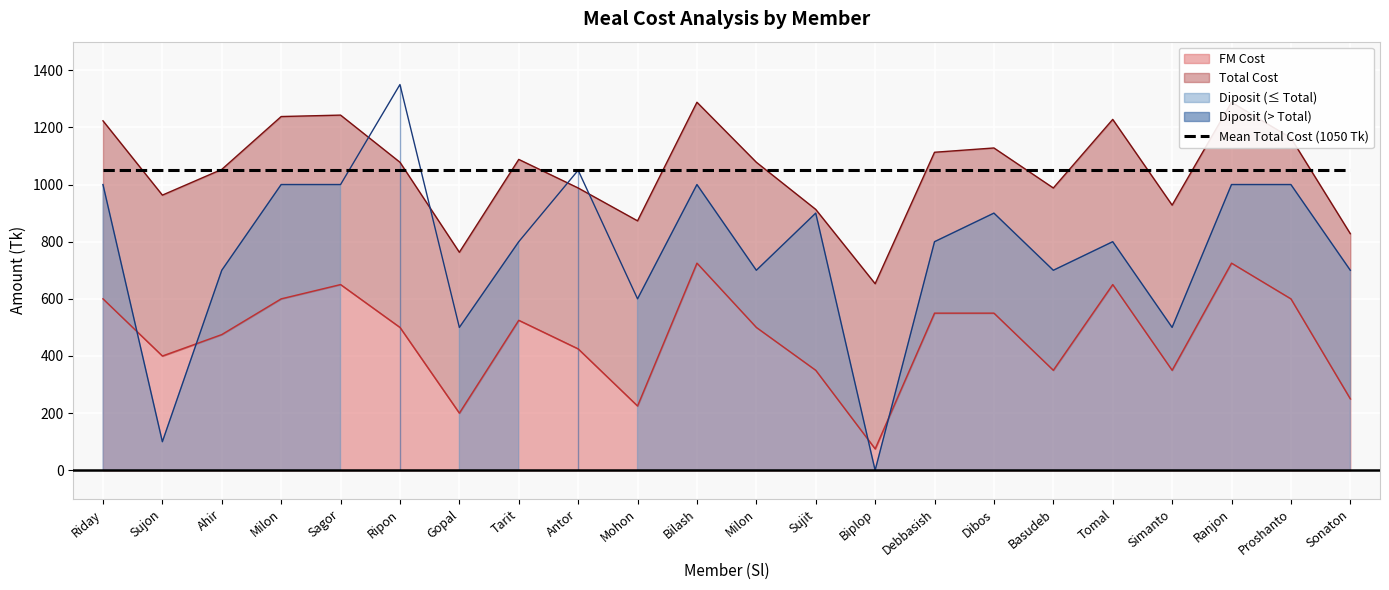

Which series changed the most between Riday and Bilash?

FM Cost